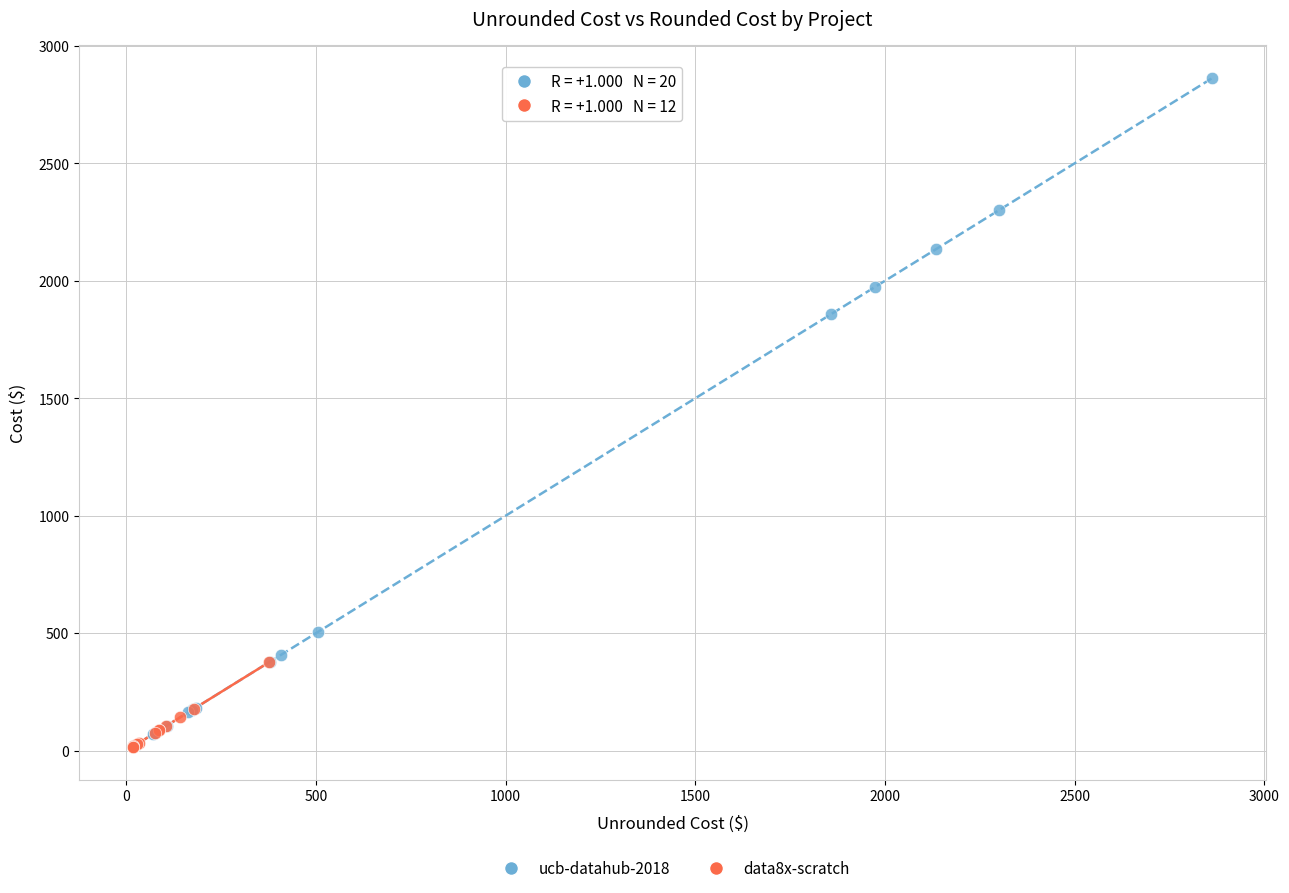

Which series reaches the maximum Y coordinate?

ucb-datahub-2018